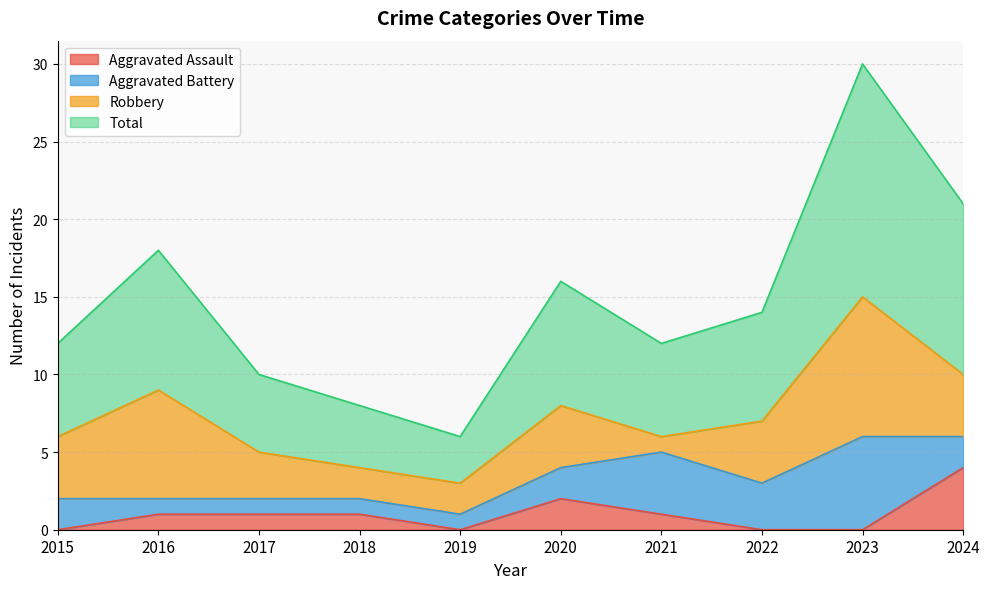

True or false: Aggravated Assault has a value of 2 at 2022.

False